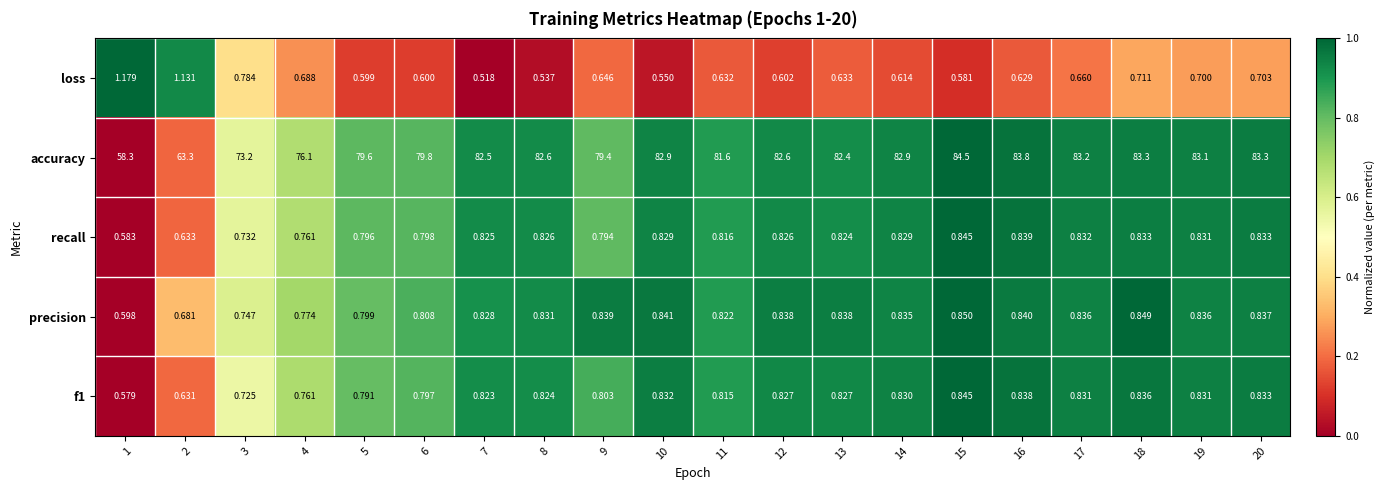

Which series changed the most between 1 and 18?

accuracy